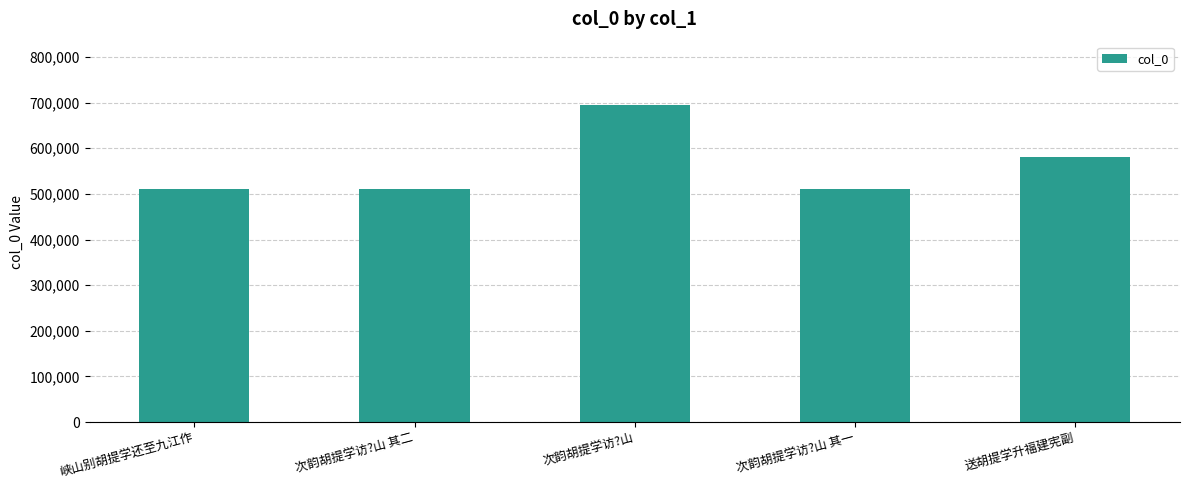

What is the change in value from 次韵胡提学访?山 其一 to 送胡提学升福建宪副?

+69907